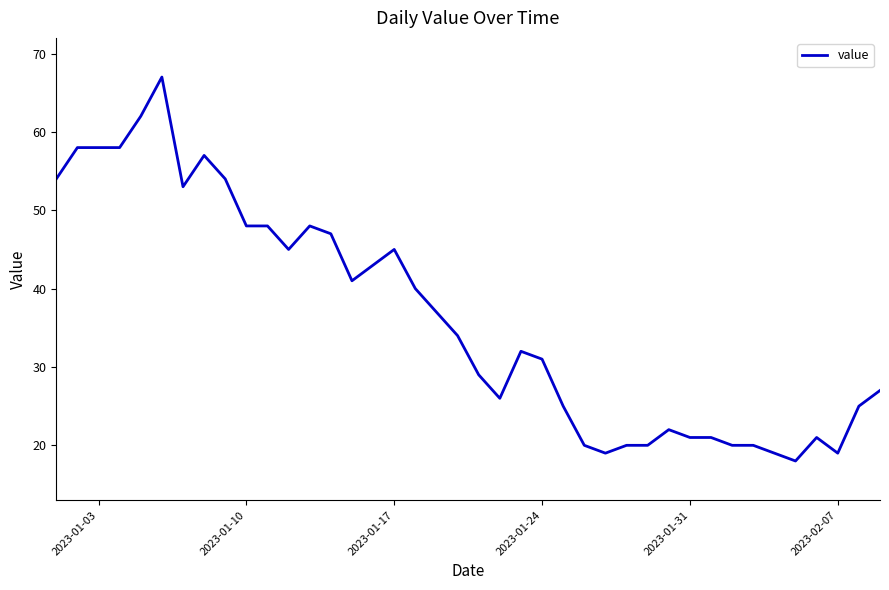

What is the difference between the maximum and minimum values?

49